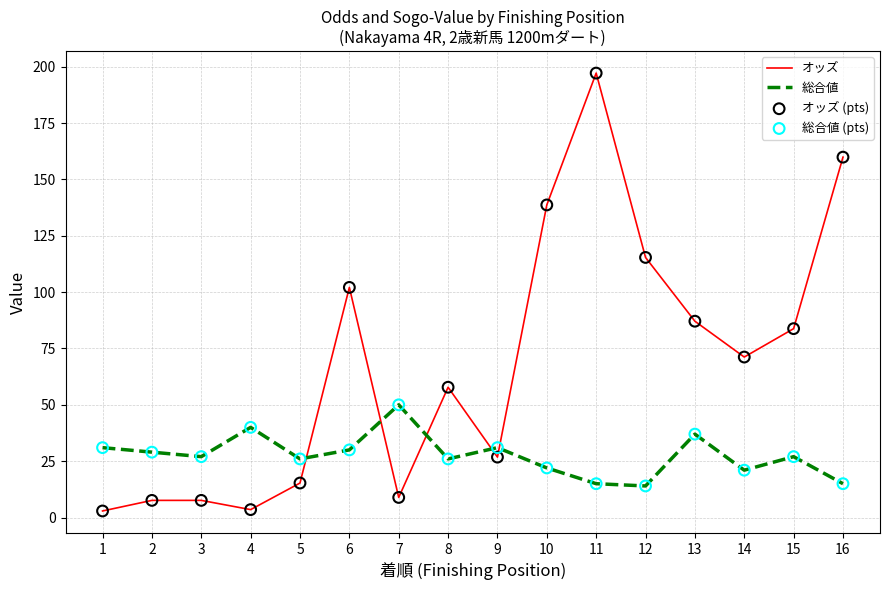

Between 5 and 7, which series saw the biggest shift?

総合値